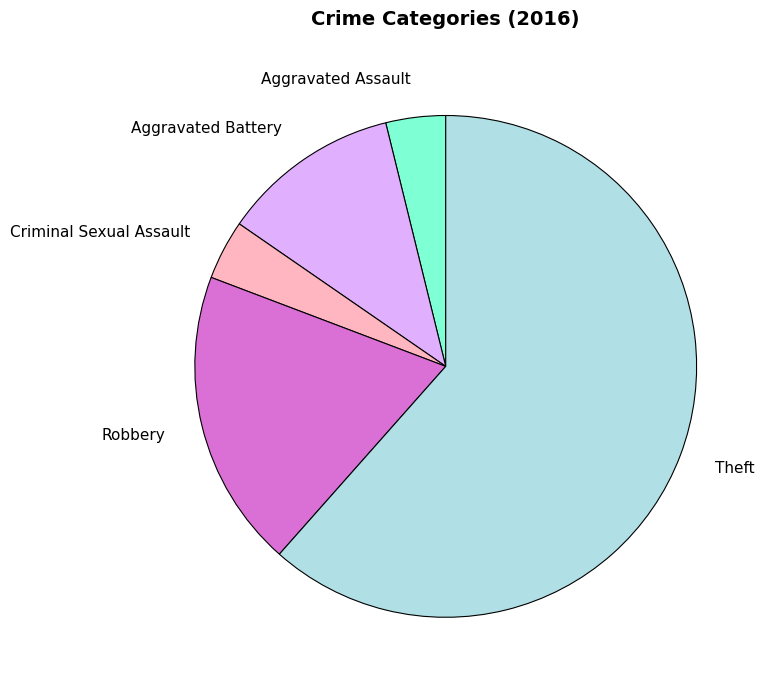

True or false: Aggravated Battery accounts for 12% of the total.

True